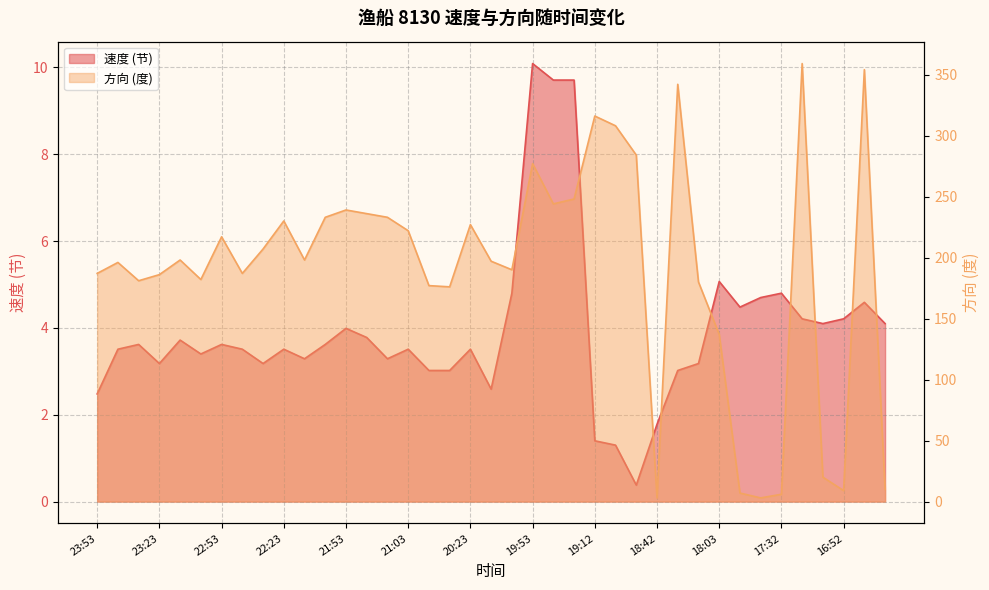

At which label does 速度 reach its peak?

19:53